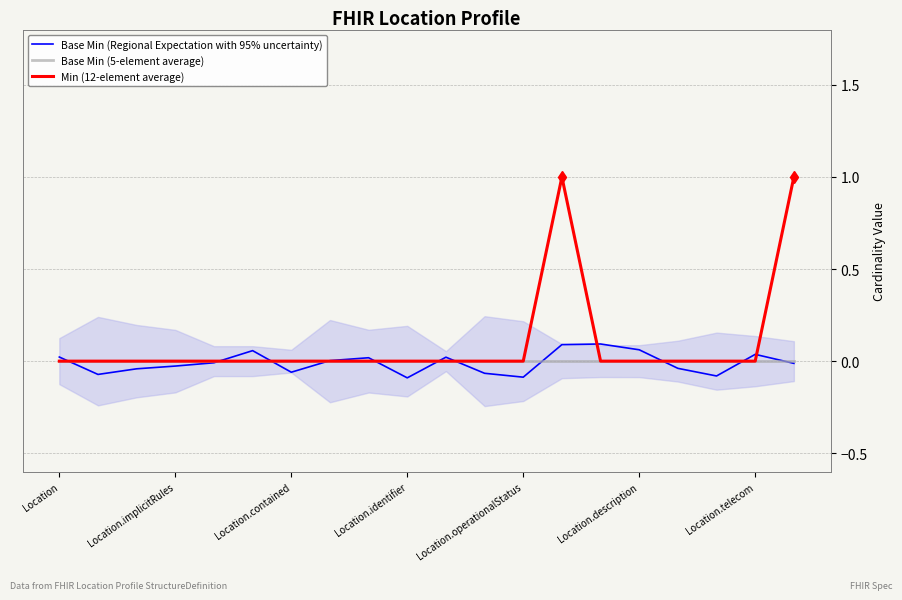

At which label does Min (12-element average) reach its peak?

13